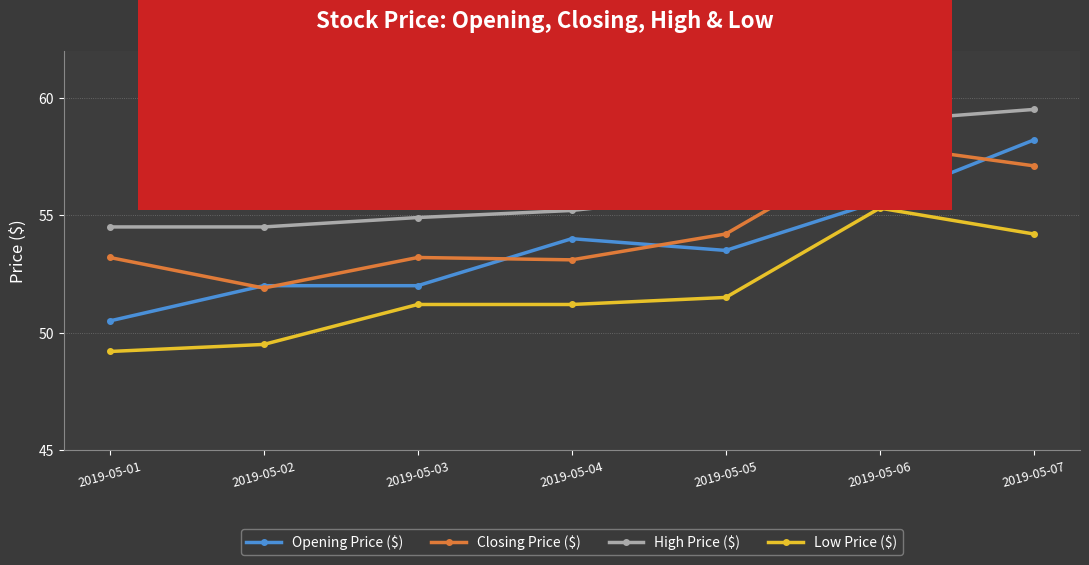

At which category is the sum across all series the highest?

2019-05-07